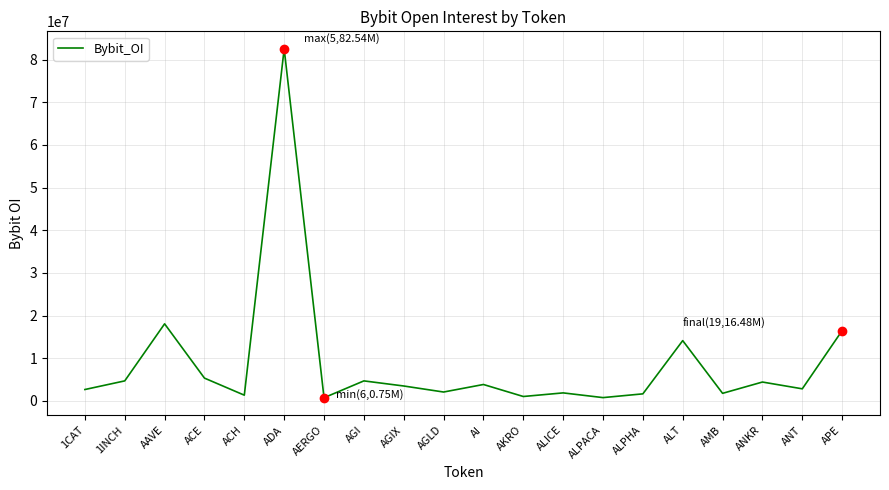

What is the change in value from ACH to ALPHA?

+308707